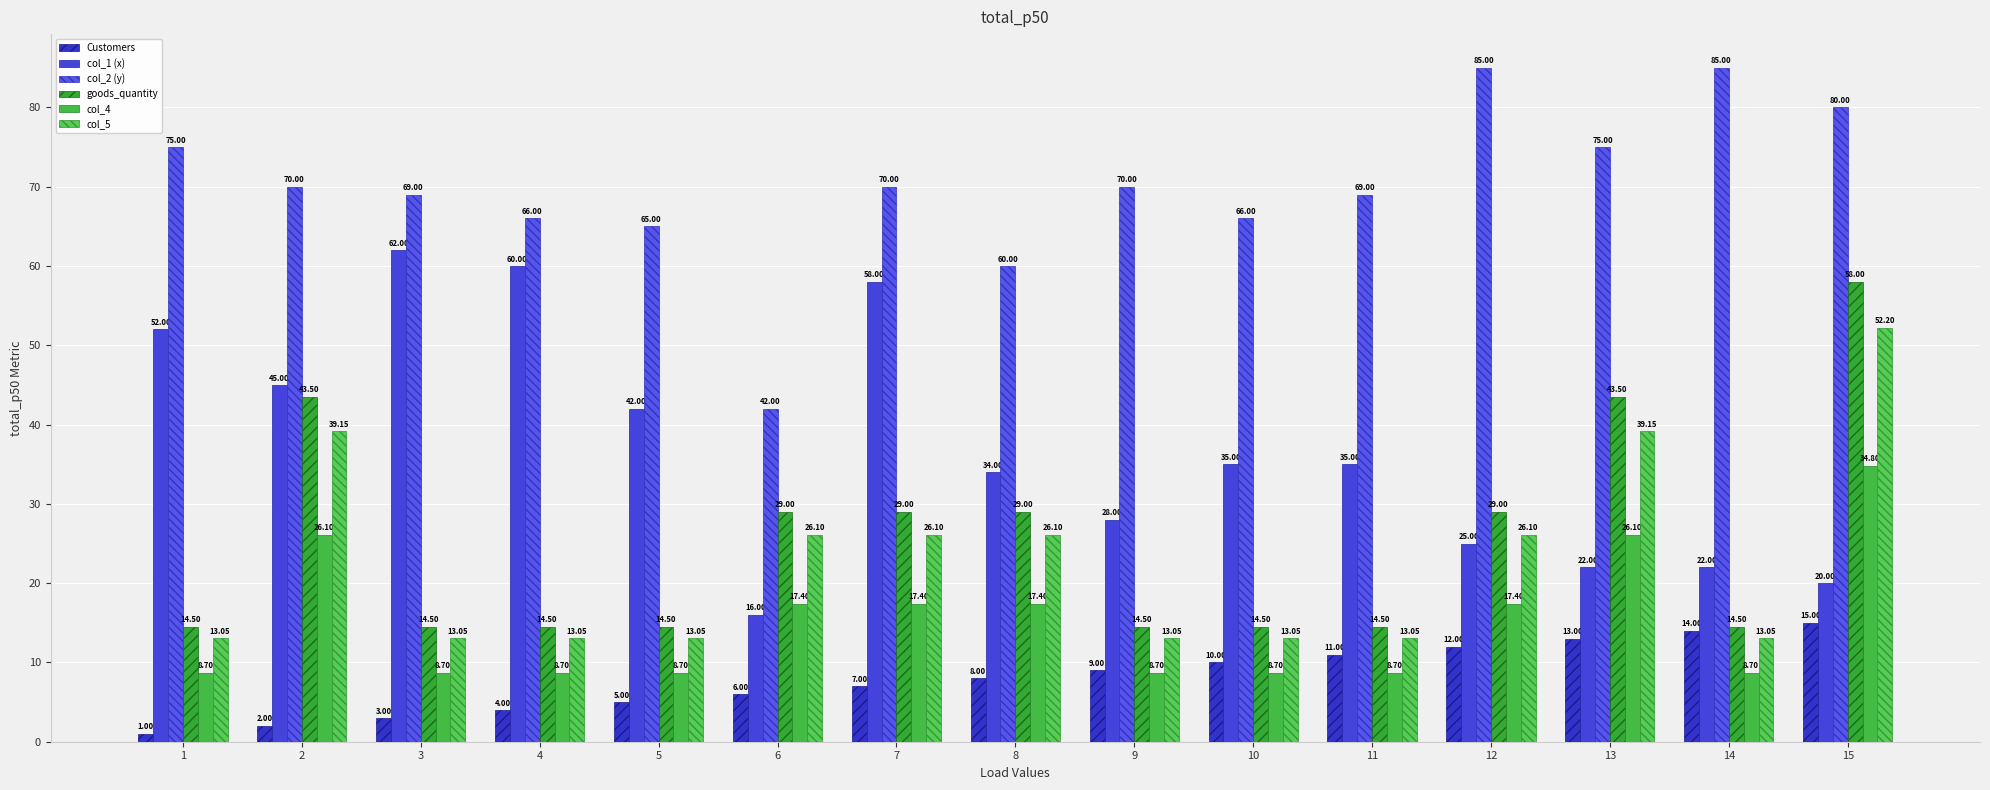

At 4, list the series in order from largest to smallest.

col_2 (y), col_1 (x), goods_quantity, col_5, col_4, Customers